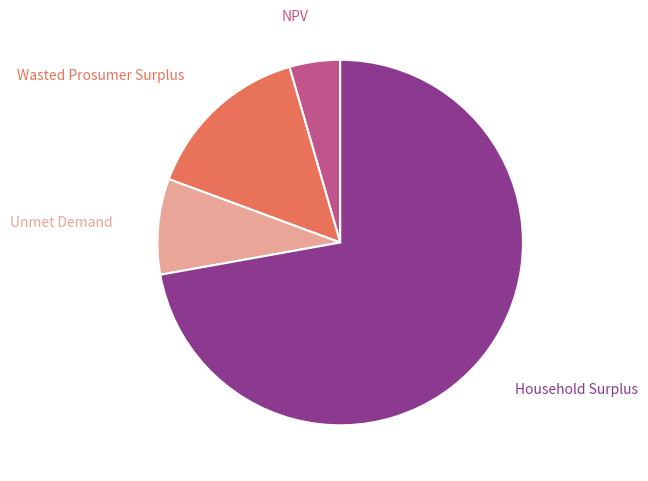

Does any single category account for the majority?

Yes